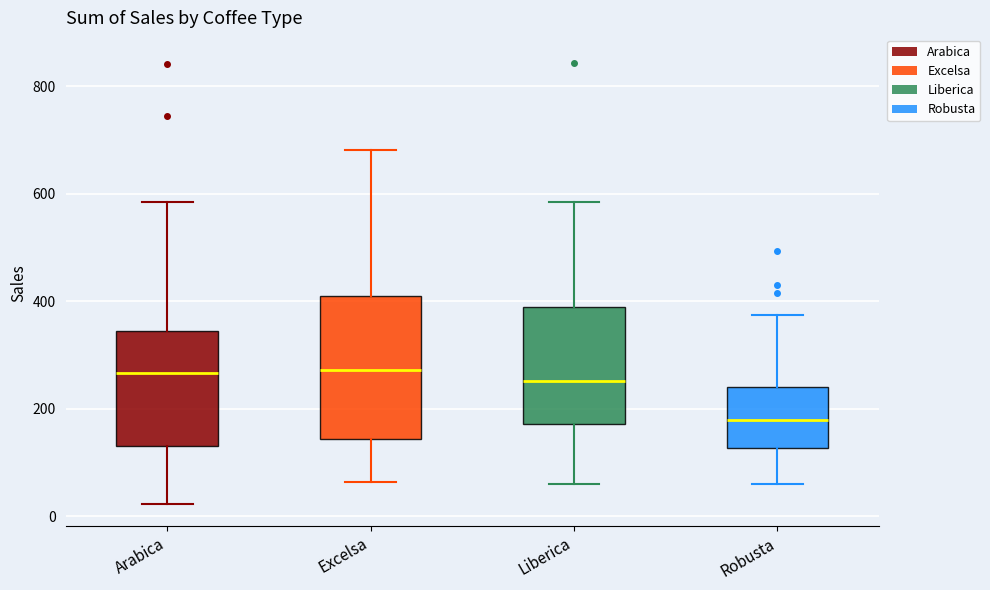

Reading left to right, read every box against the y-axis: the position of its median line, the range the box covers, and the ends of its whiskers. The values are not printed on the chart, so give them approximately, as read against the axis.

Arabica: median 260, box 140 to 340, whiskers 20 to 580
Excelsa: median 280, box 140 to 400, whiskers 60 to 680
Liberica: median 260, box 180 to 380, whiskers 60 to 580
Robusta: median 180, box 120 to 240, whiskers 60 to 380